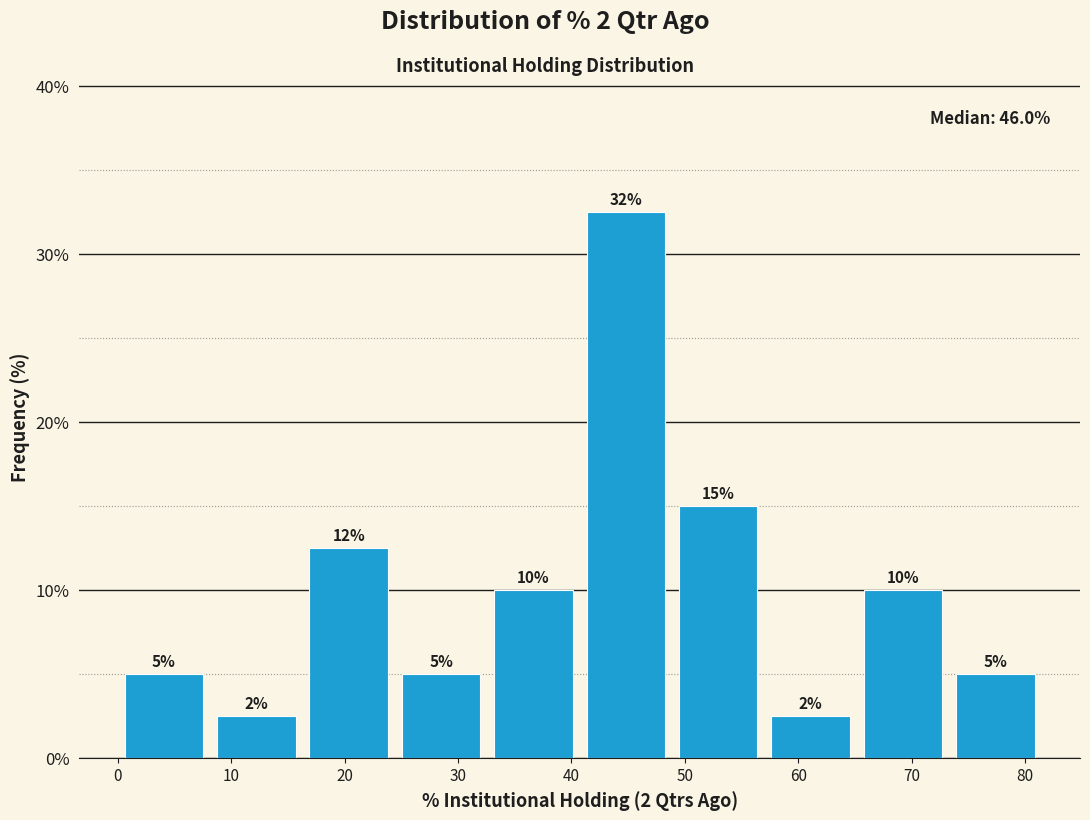

Which range on the x-axis has the tallest bar?

41 to 49